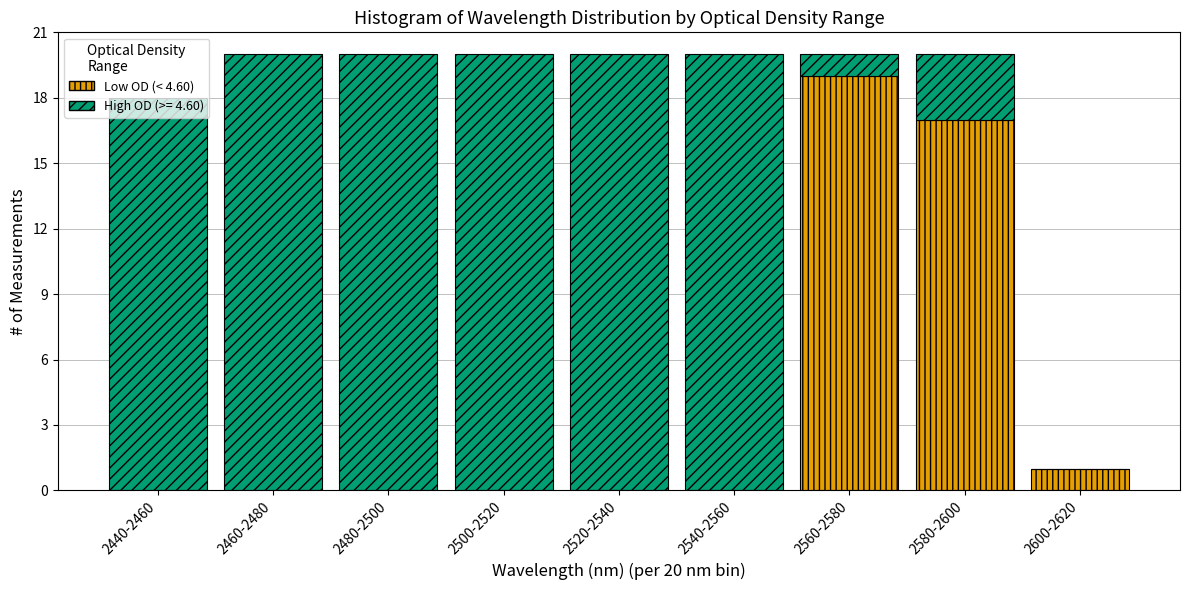

Is it true that Low OD (< 4.60) equals 0 at 2440-2460?

True